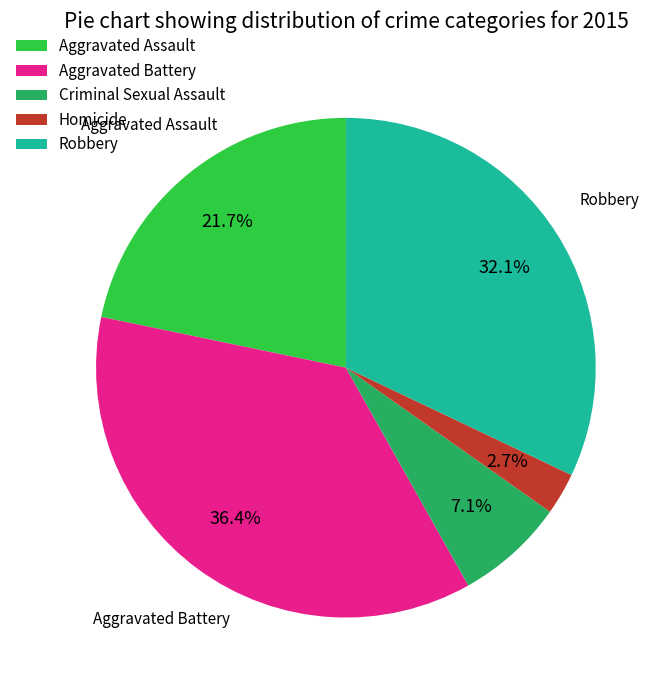

The Homicide slice represents 9% of the pie. True or false?

False